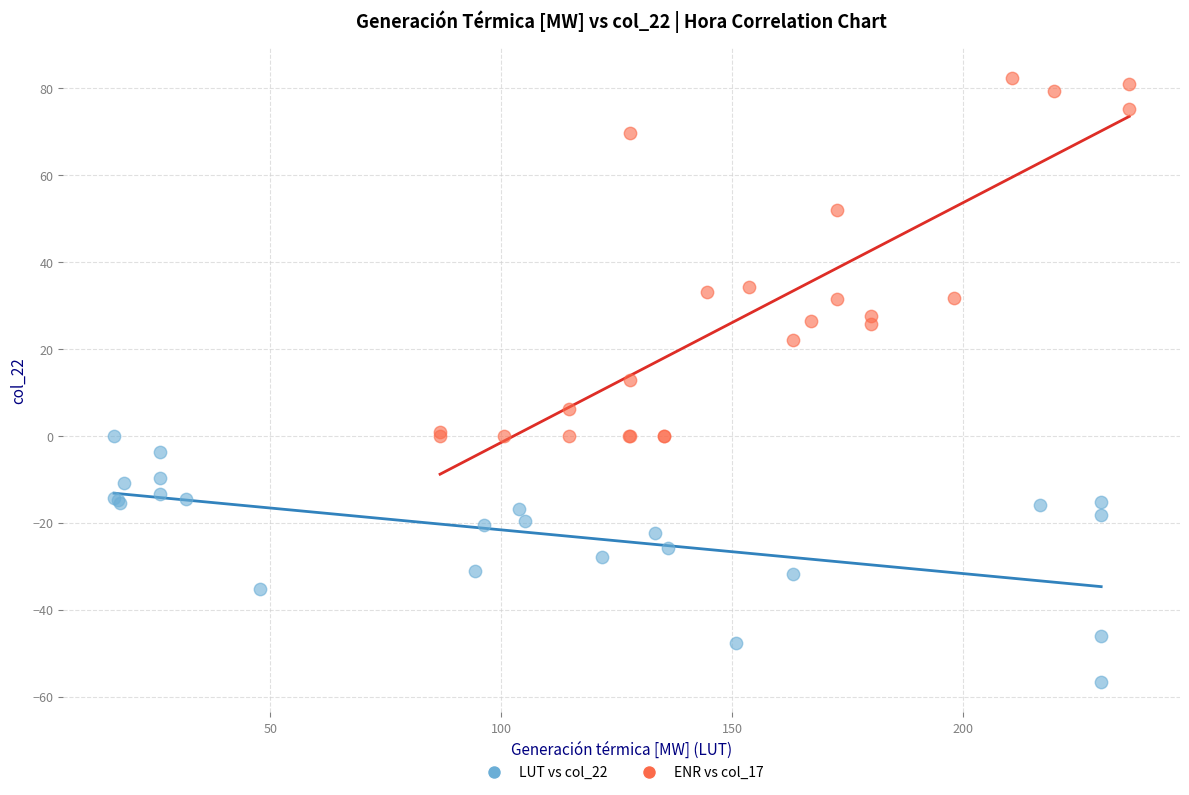

Which series reaches the maximum Y coordinate?

ENR vs col_17